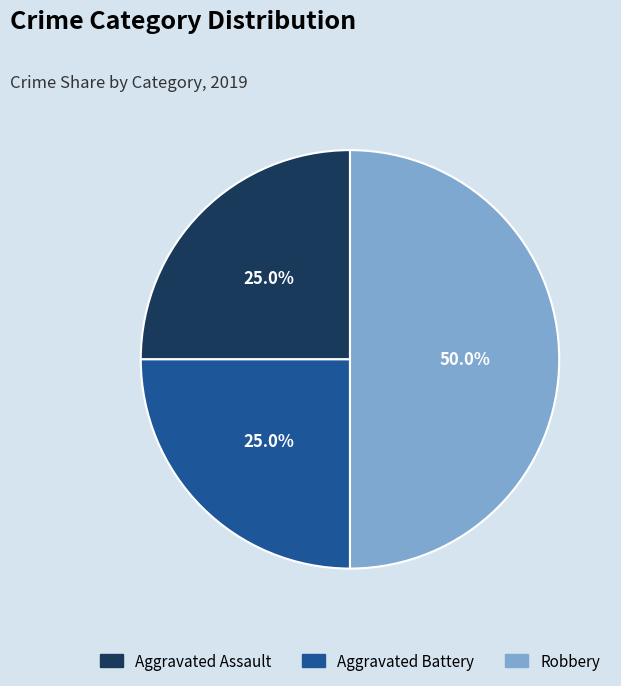

Does Aggravated Battery account for over 50% of the chart?

No